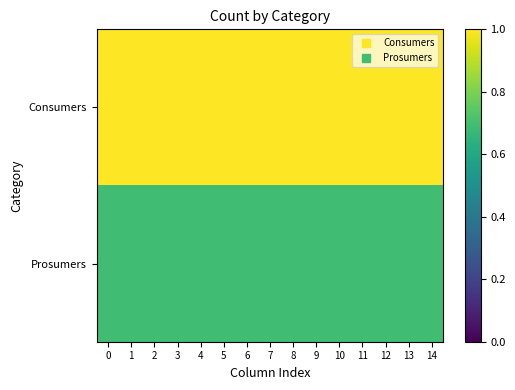

At 12, list the series in order from smallest to largest.

Prosumers, Consumers